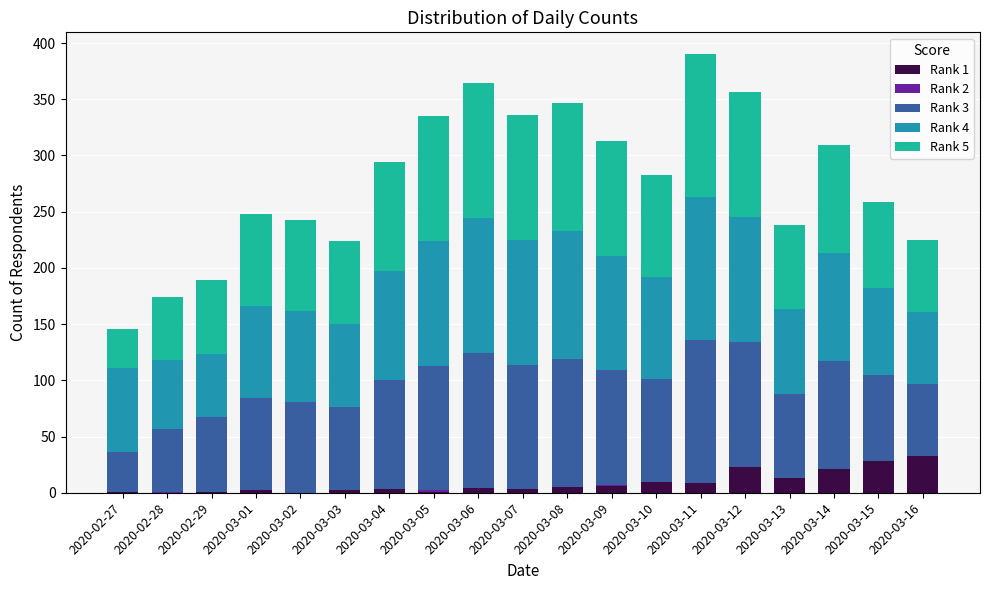

At how many categories does at least one series exceed 81?

11